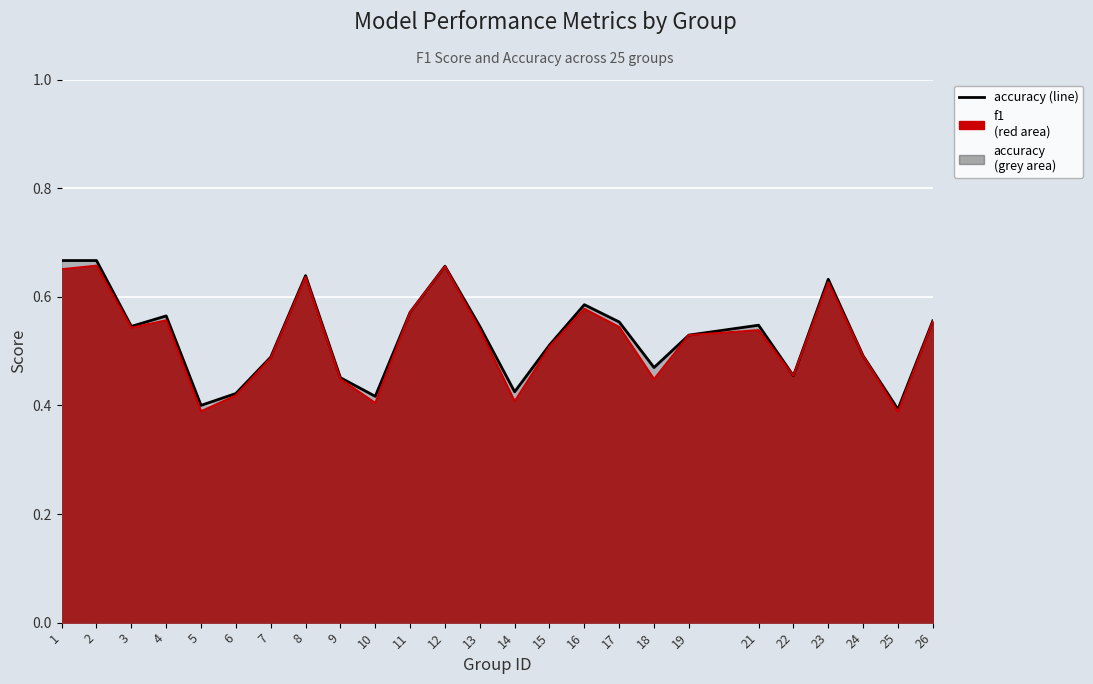

Reading right to left, list all the values displayed in this chart.

accuracy (line): 0.6	0.4	0.5	0.6	0.5	0.5	0.5	0.5	0.6	0.6	0.5	0.4	0.5	0.7	0.6	0.4	0.5	0.6	0.5	0.4	0.4	0.6	0.5	0.7	0.7
f1 (line): 0.6	0.4	0.5	0.6	0.5	0.5	0.5	0.4	0.5	0.6	0.5	0.4	0.5	0.7	0.6	0.4	0.4	0.6	0.5	0.4	0.4	0.6	0.5	0.7	0.7